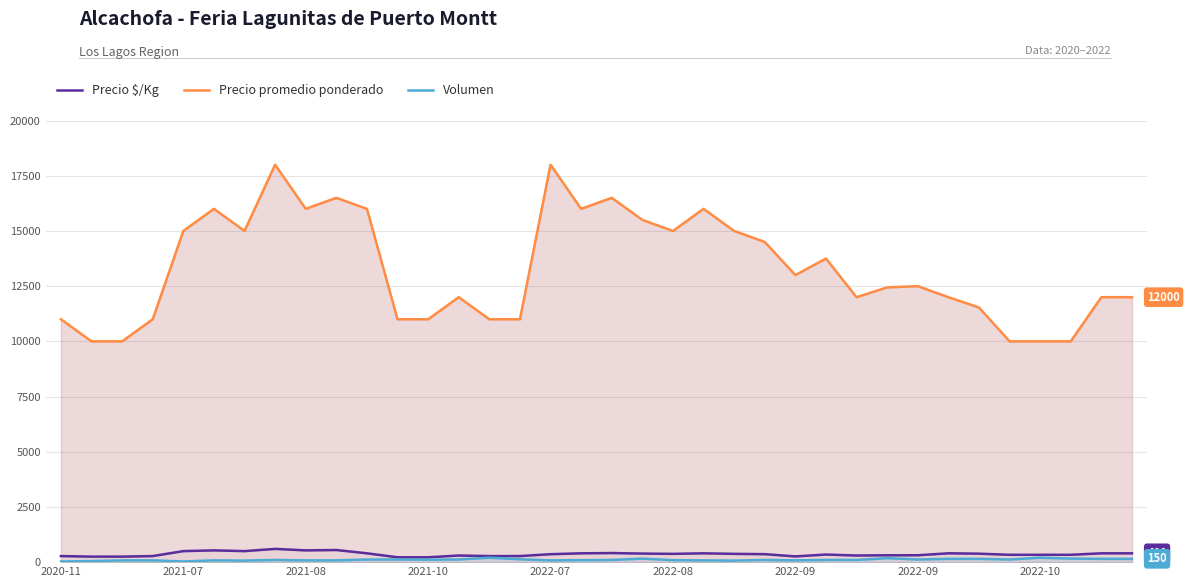

How many series are shown in this chart?

3